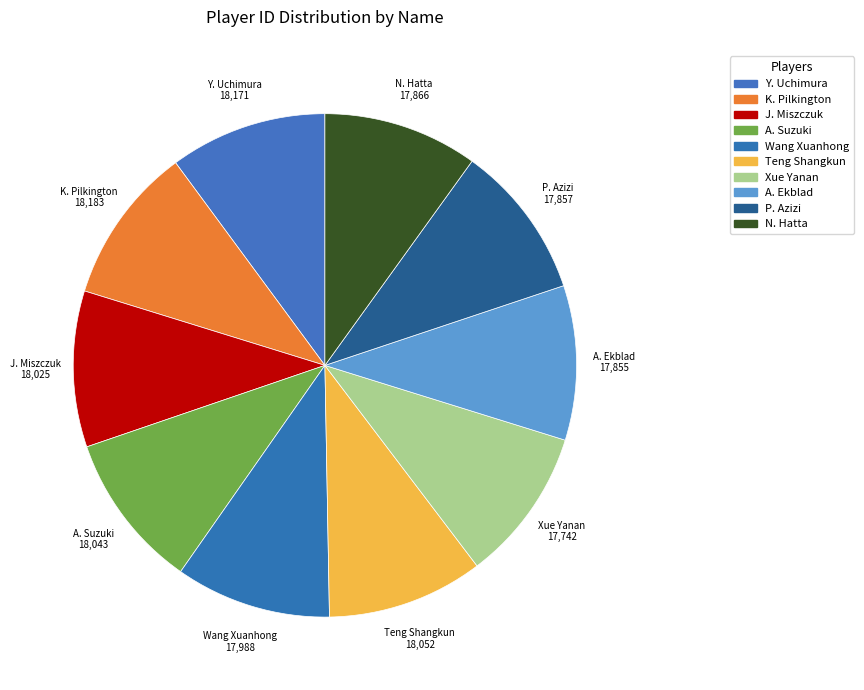

Which slice is the largest?

K. Pilkington